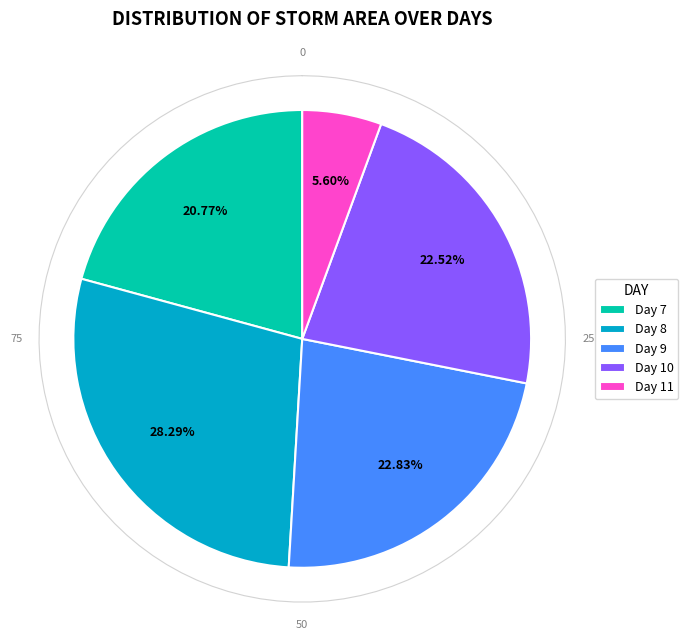

Do 19 and 24 together represent more than half of the pie?

No